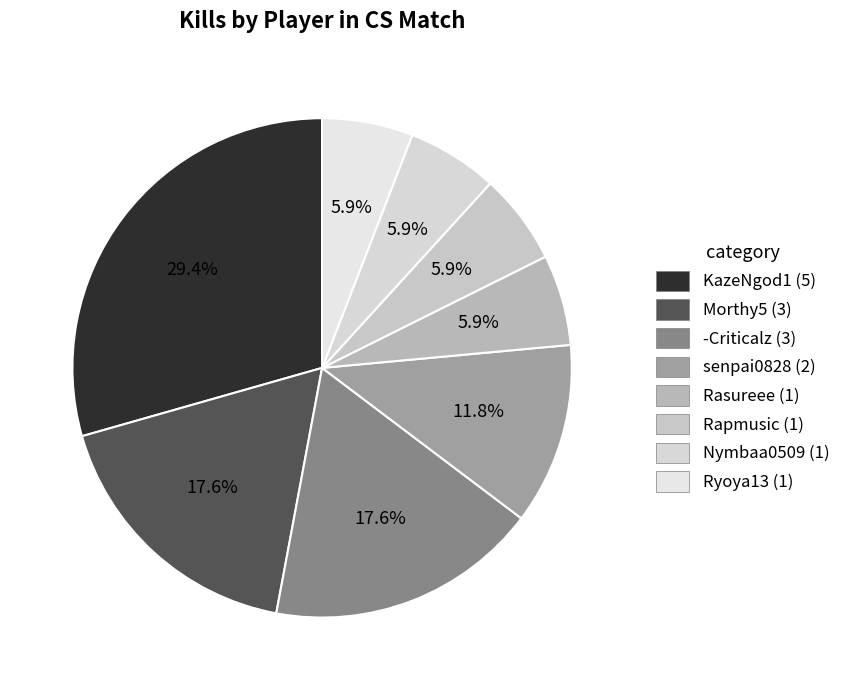

Count the number of slices in the pie.

8